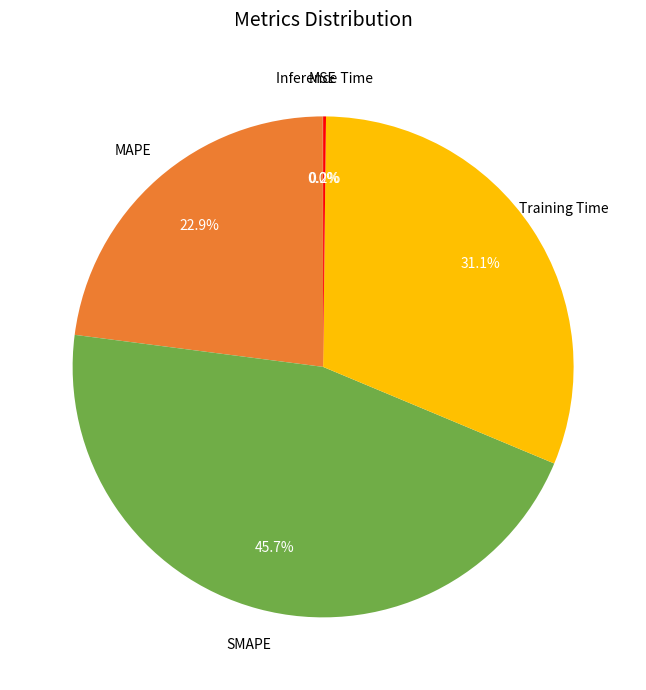

Is there any slice that represents more than half of the pie?

No